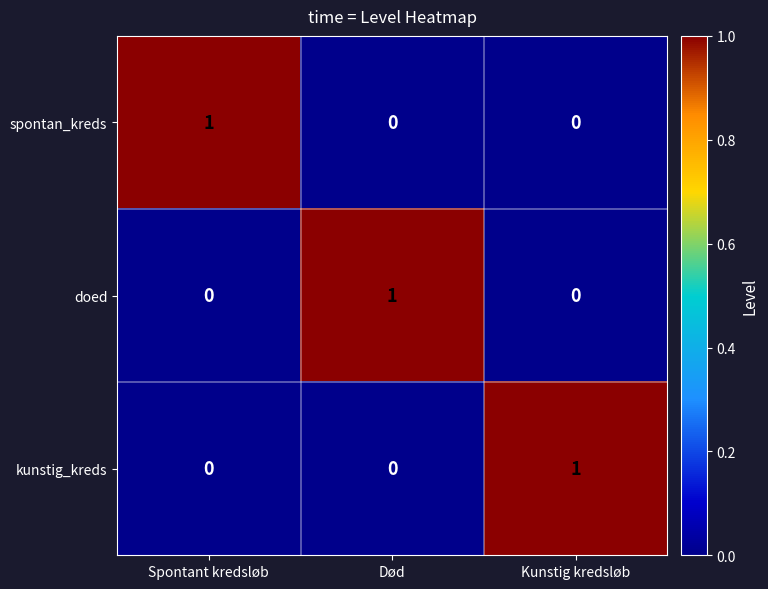

Is the value of spontan_kreds at Spontant kredsløb greater than the value of kunstig_kreds at Død?

Yes